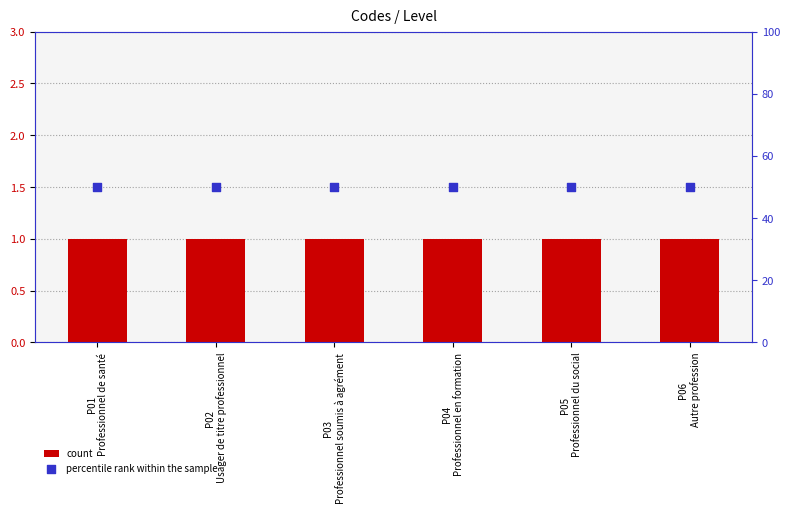

What are all the series names shown in the legend?

count, percentile rank within the sample